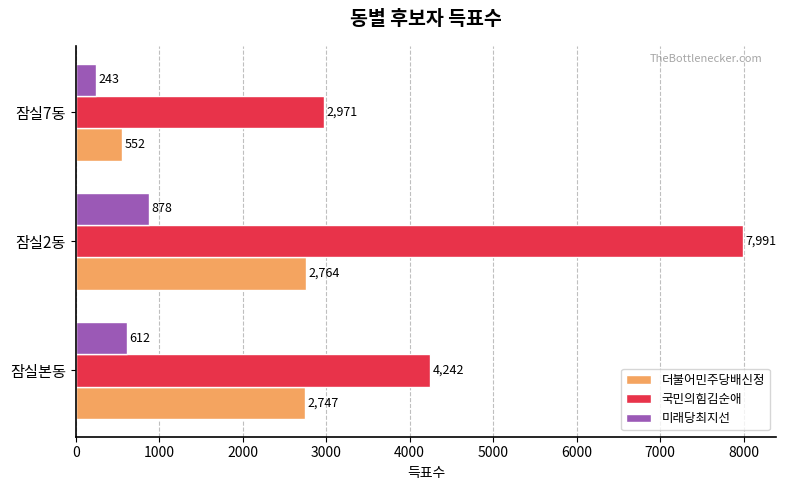

What is the total value across all series at 잠실본동?

7601